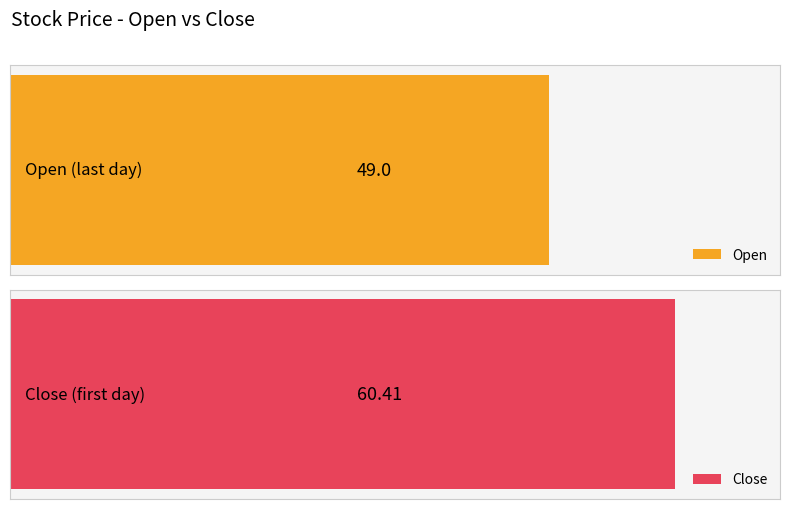

Which series changed the most between 2025-02-26 and 2025-03-11?

Open